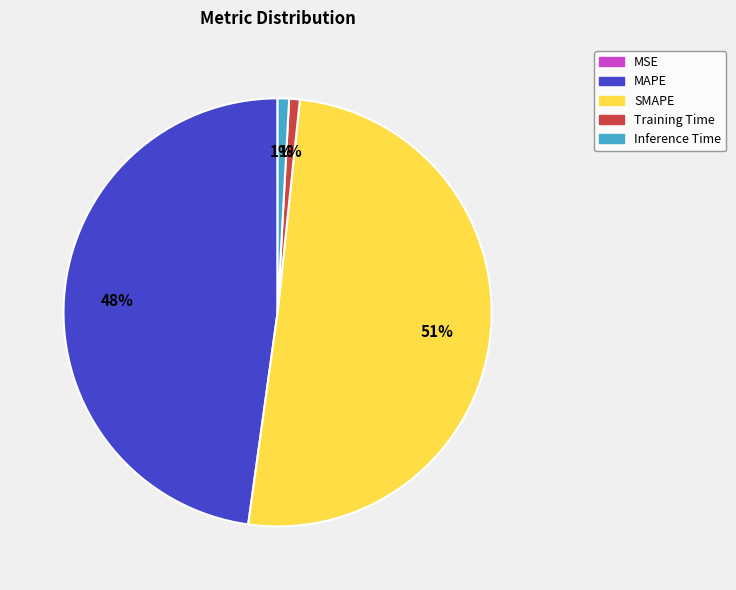

Which slice represents more than half of the pie?

SMAPE